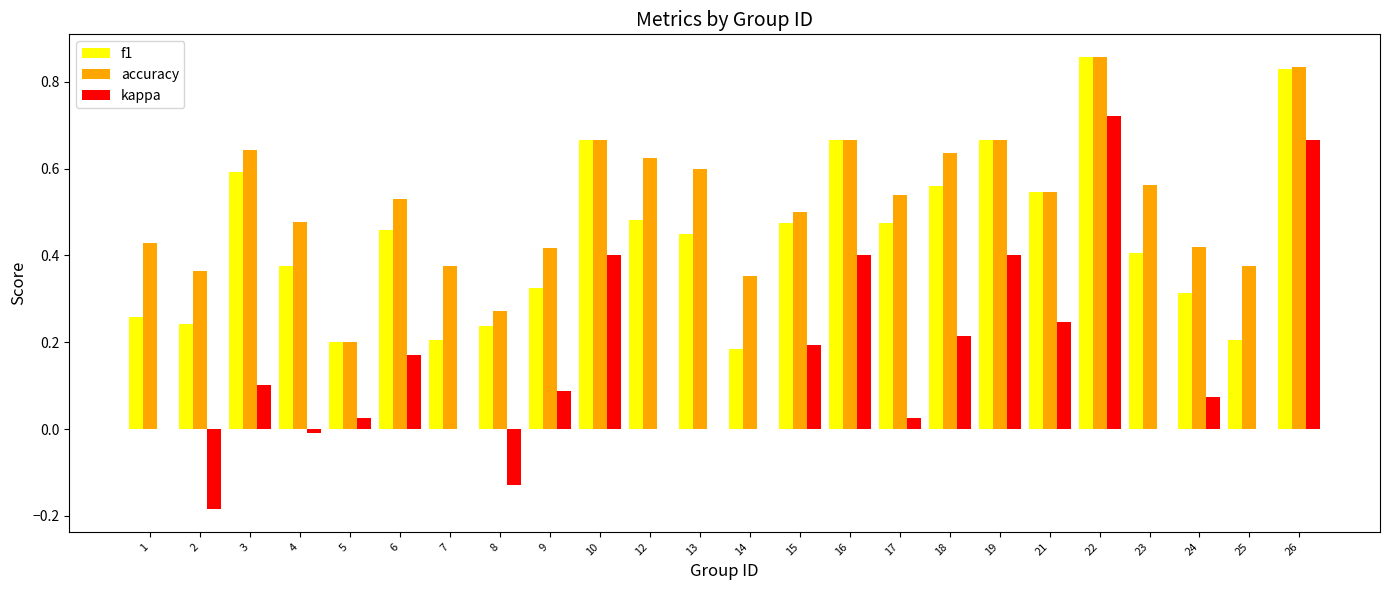

Which series changed the most between 7 and 13?

f1